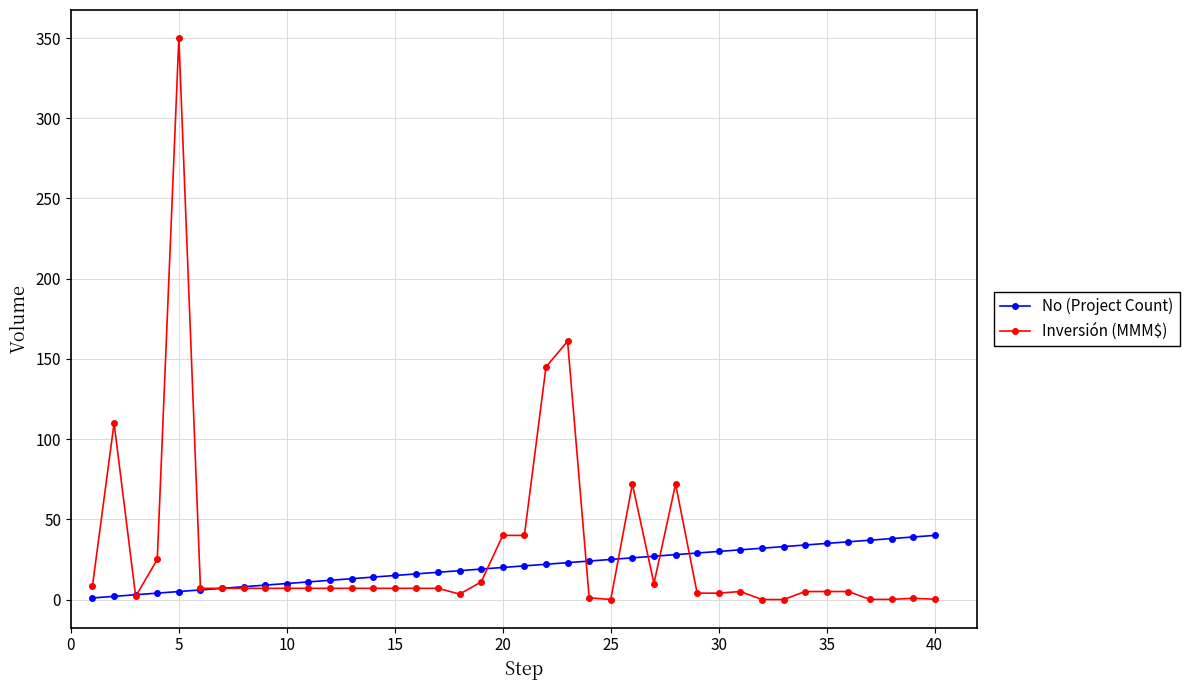

How many data points does each series have?

40